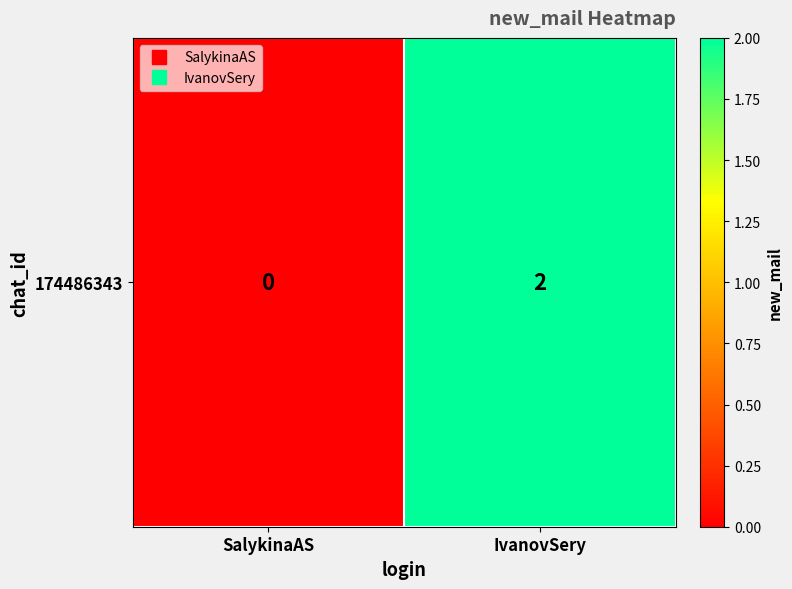

How many values are below 2?

1